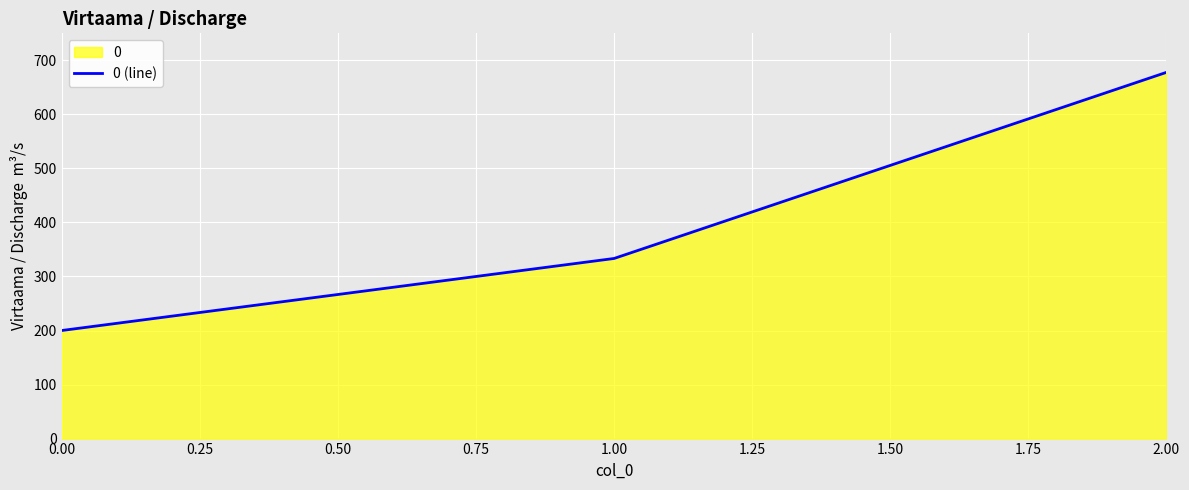

Rank the categories by value from highest to lowest.

2.00, 1.00, 0.00